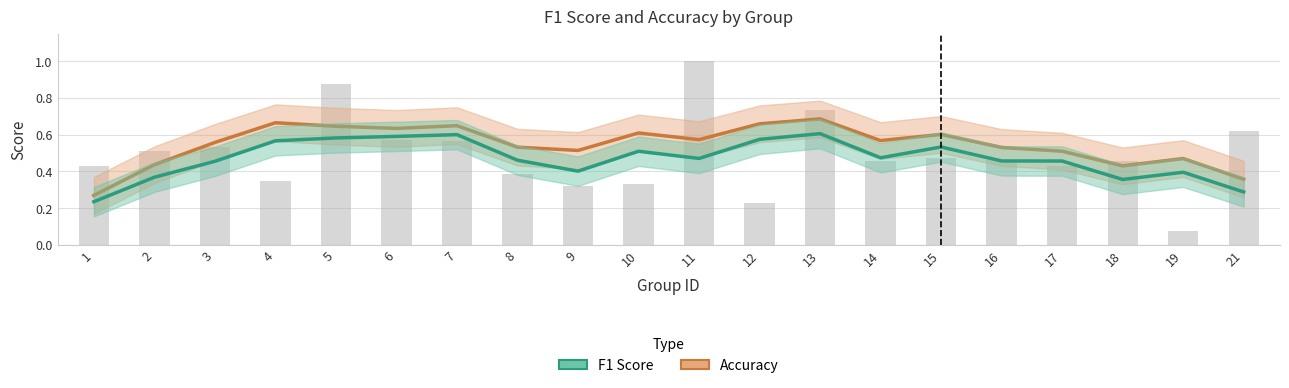

Does the chart contain any negative values?

No